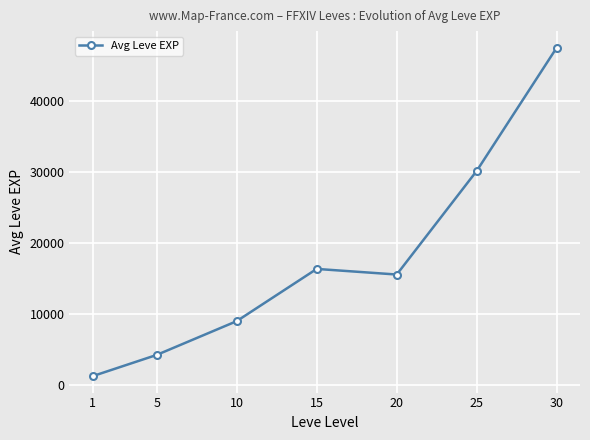

The value at 1 is 1188. True or false?

True